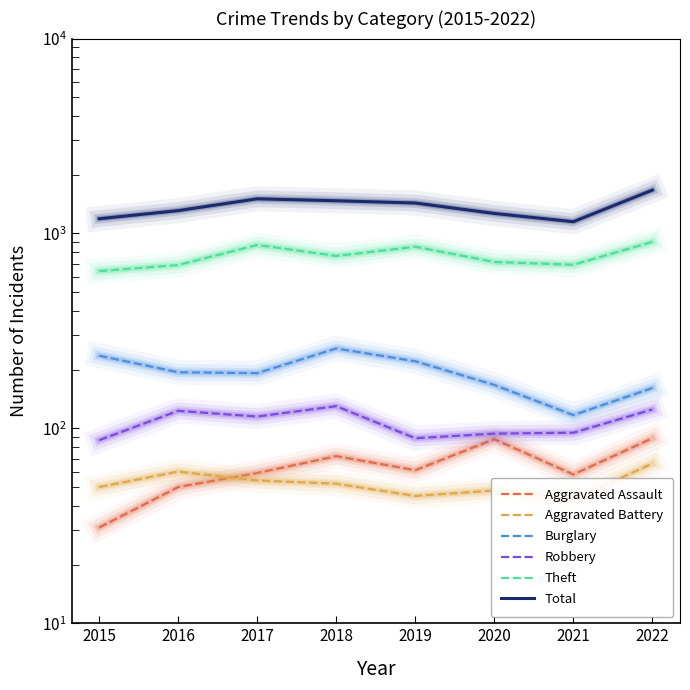

Rank the series at 2021 from highest to lowest value.

Total, Theft, Burglary, Robbery, Aggravated Assault, Aggravated Battery